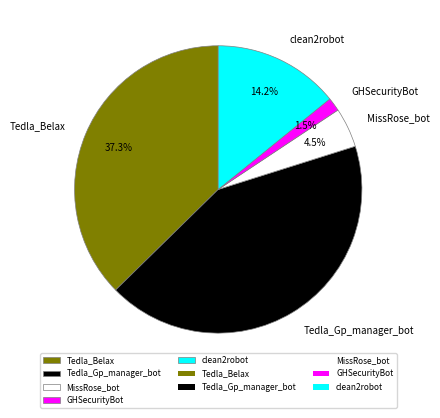

Which has a higher value, MissRose_bot or Tedla_Gp_manager_bot?

Tedla_Gp_manager_bot